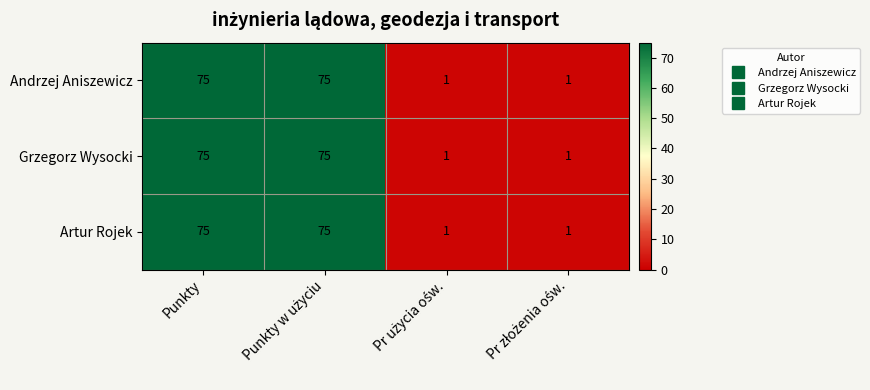

What is the maximum value shown in the chart?

75